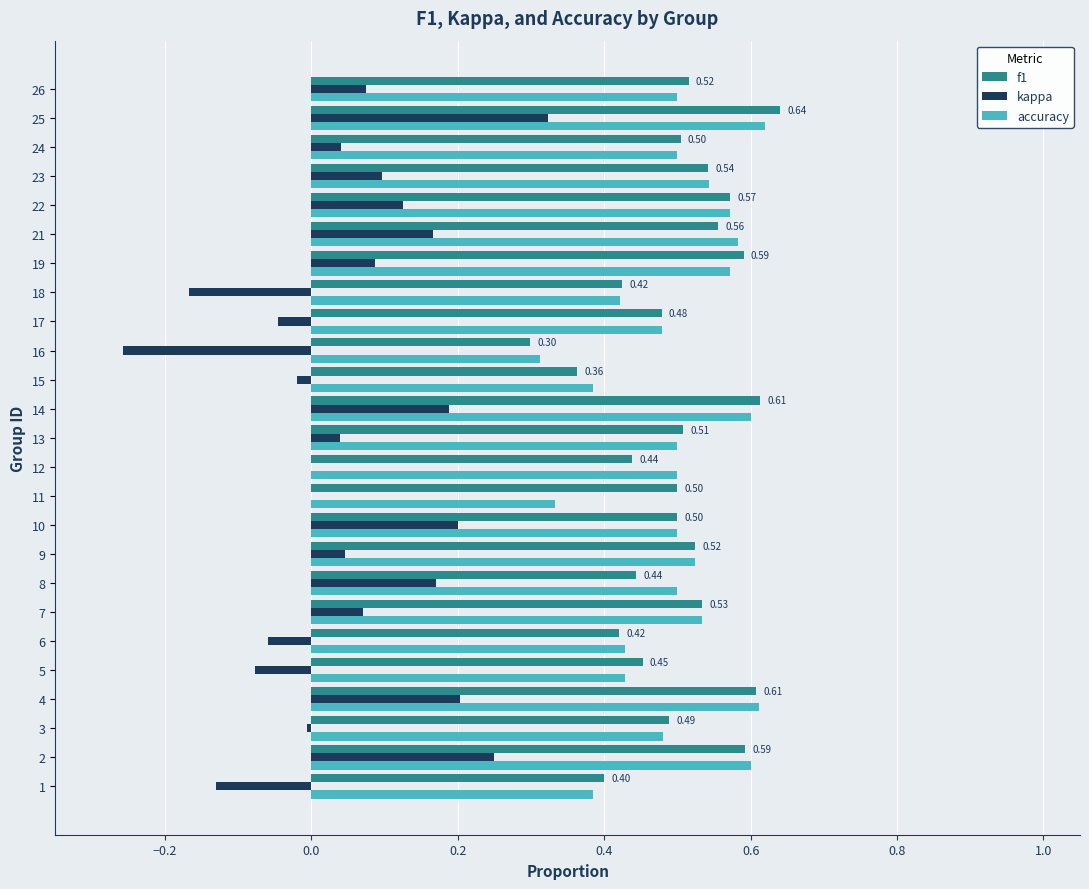

At which category is the sum across all series the highest?

25